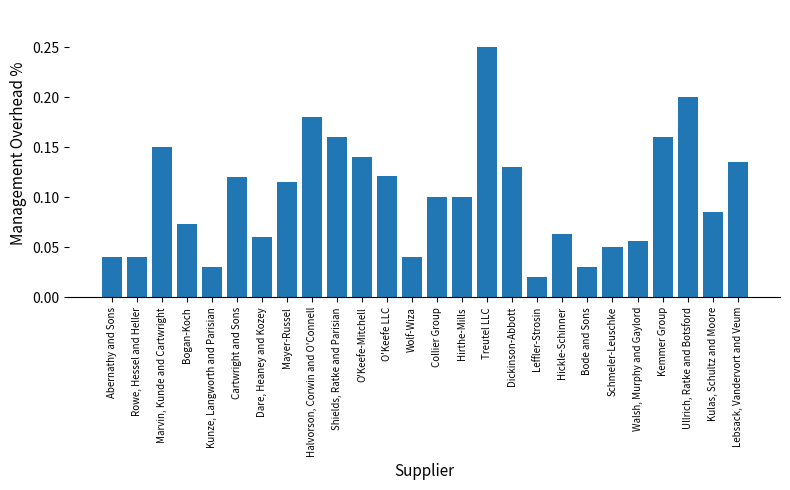

The value at Mayer-Russel is 0.2. True or false?

False